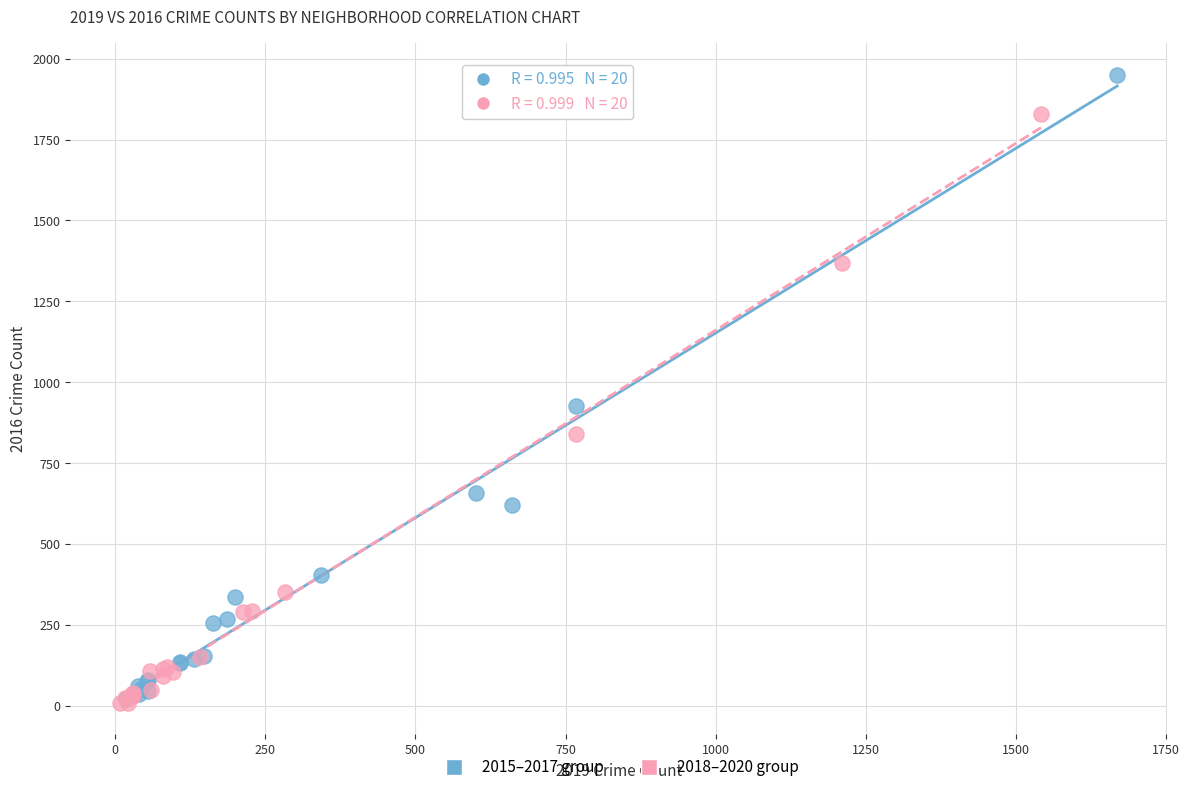

Which series has the largest Y range (max minus min)?

2015–2017 group